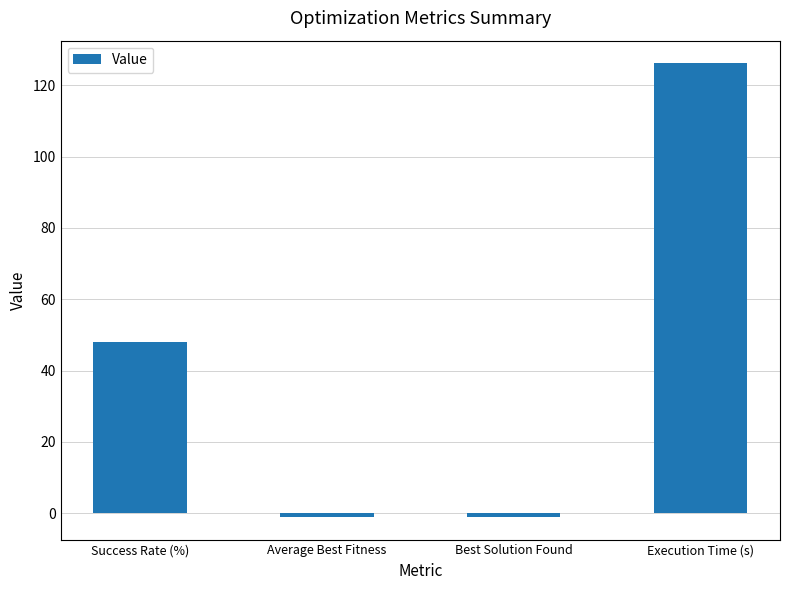

At which label is the value closest to 62?

Success Rate (%)